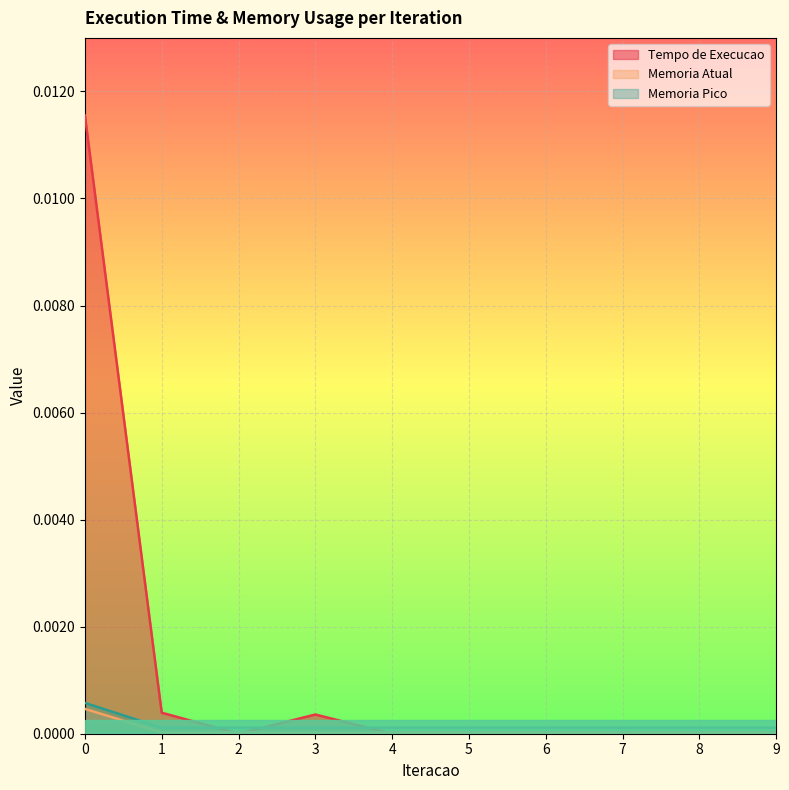

Count the Memoria Pico values in the range 0 to 1.

10